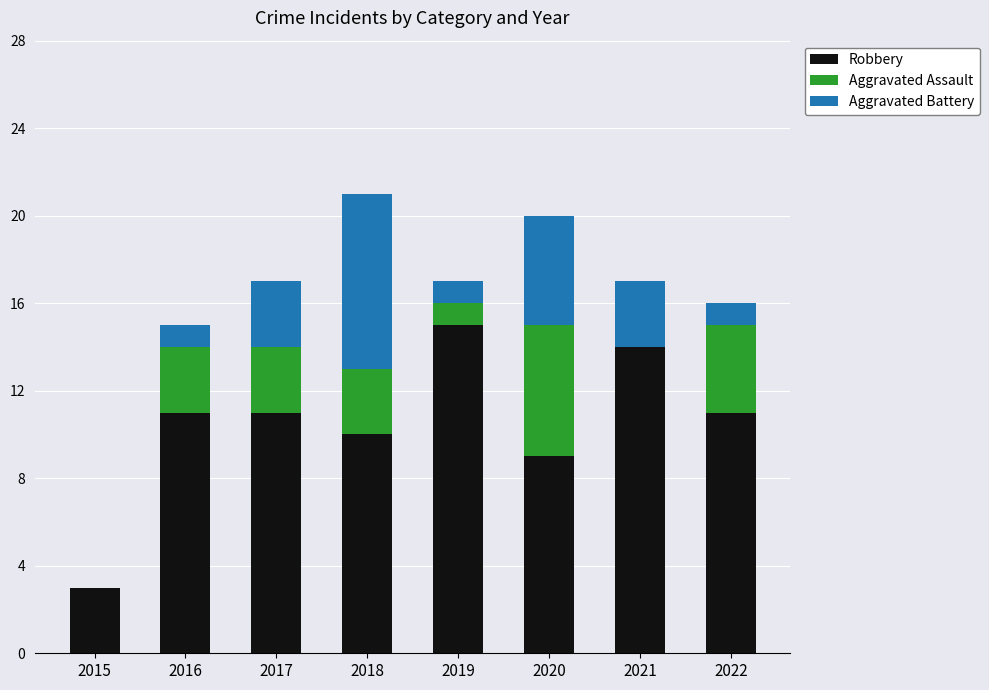

Is it true that Robbery equals 25 at 2021?

False